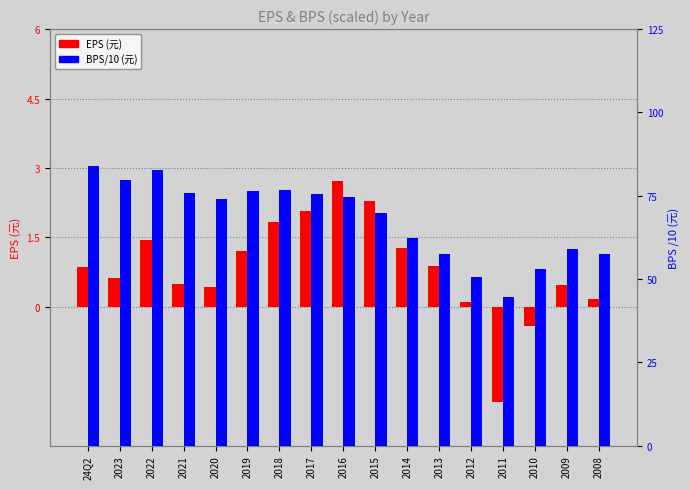

What are all the series names shown in the legend?

EPS (元), BPS/10 (元)